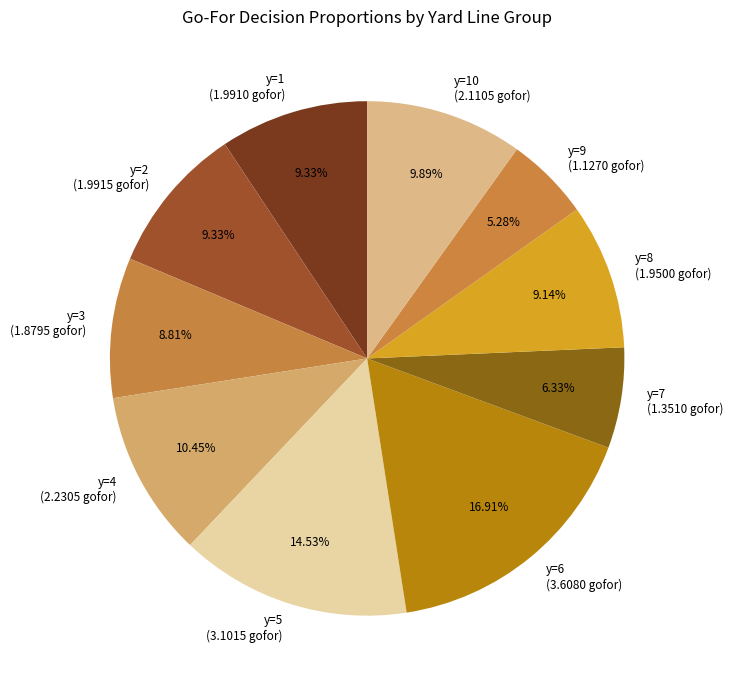

To the nearest percent, what is the average slice percentage?

10%